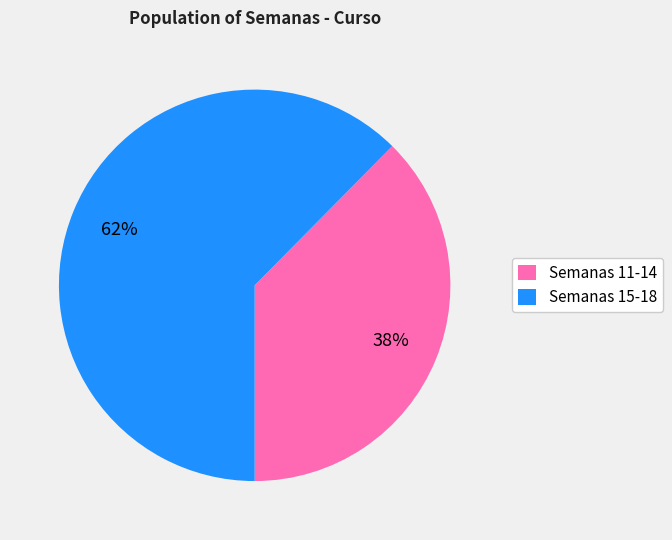

Approximately how many times larger is the value at Semanas 11-14 compared to Semanas 15-18?

0.6